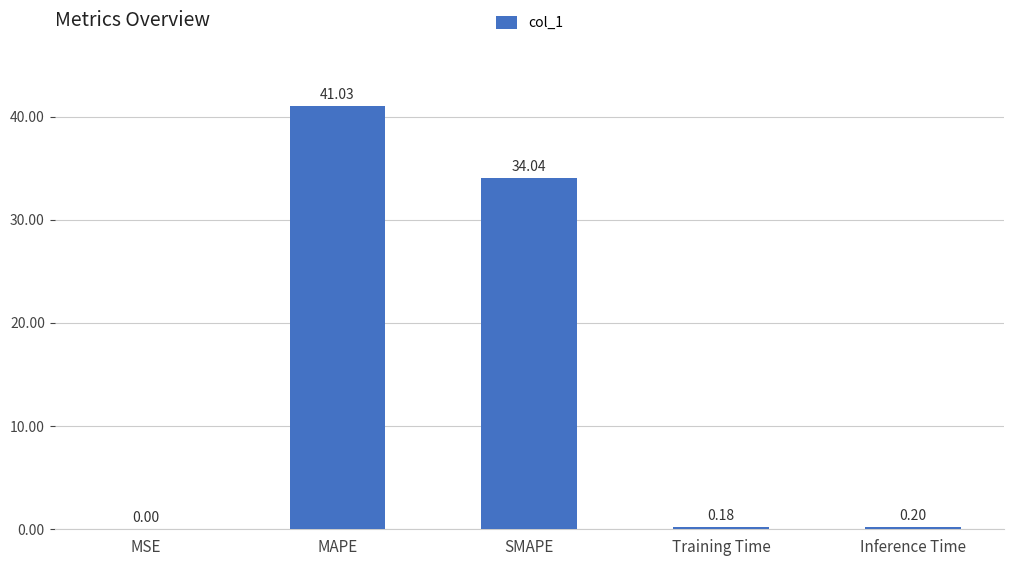

At which category does the chart reach its peak across all series?

MAPE